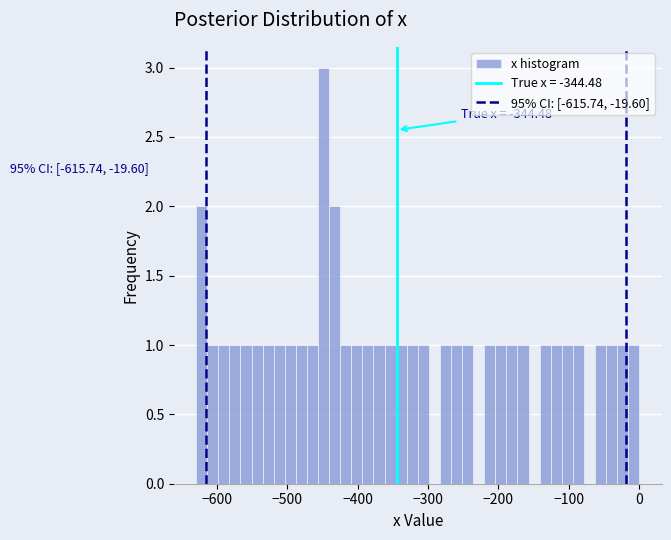

Around what value on the x-axis is the tallest bar? Give the approximate position of its centre, as read against the axis.

-450